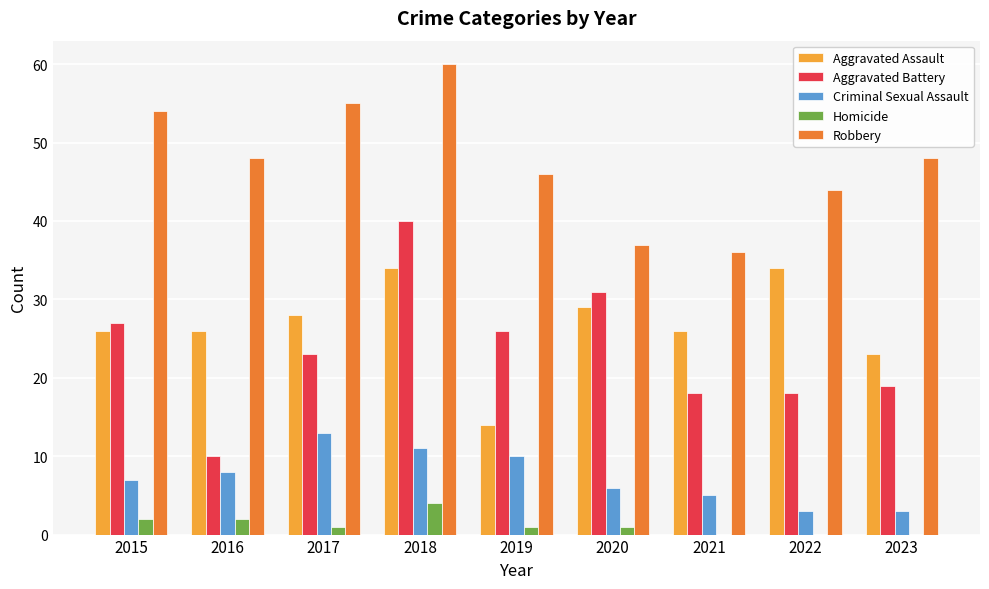

How many groups of bars are there?

9